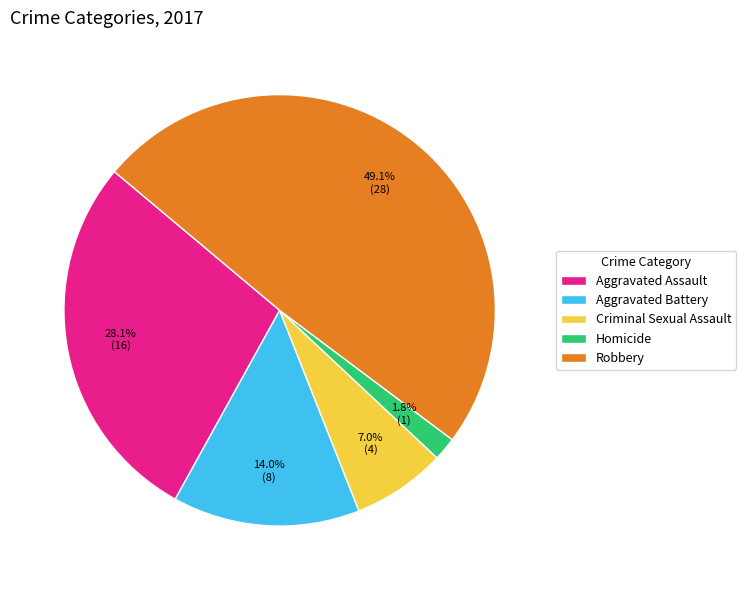

How much of the chart is everything except Criminal Sexual Assault?

93.0%